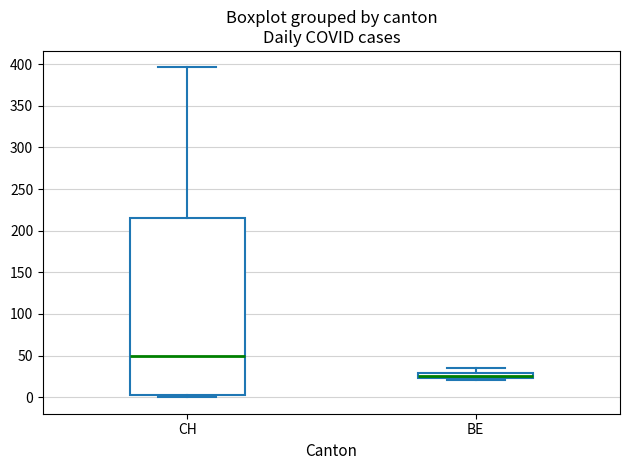

Which box is the tallest, from its lower edge to its upper edge?

CH